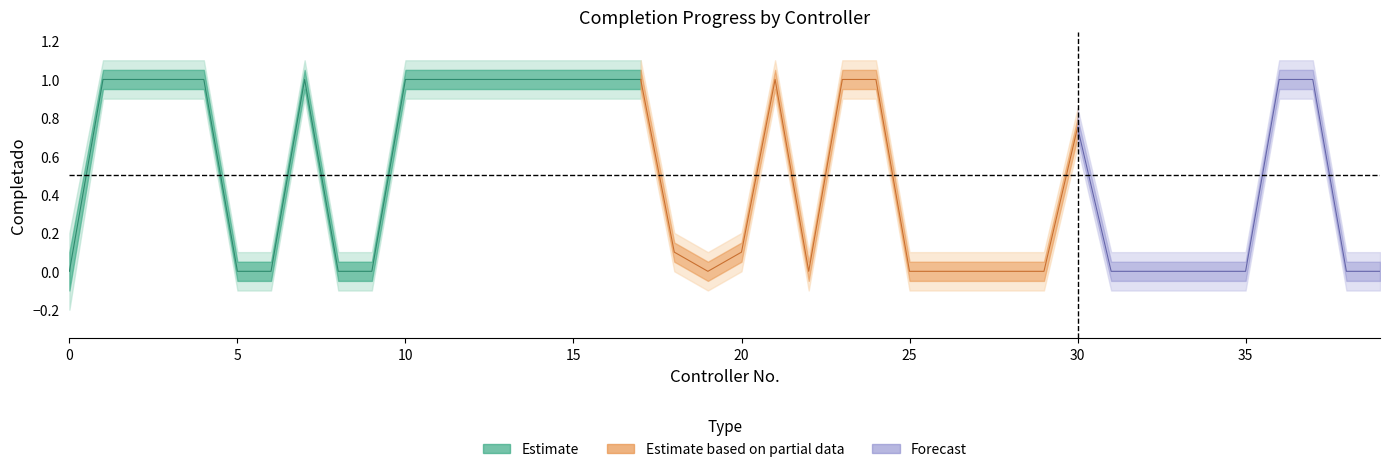

What is the spread (max minus min) of values at 1?

0.2